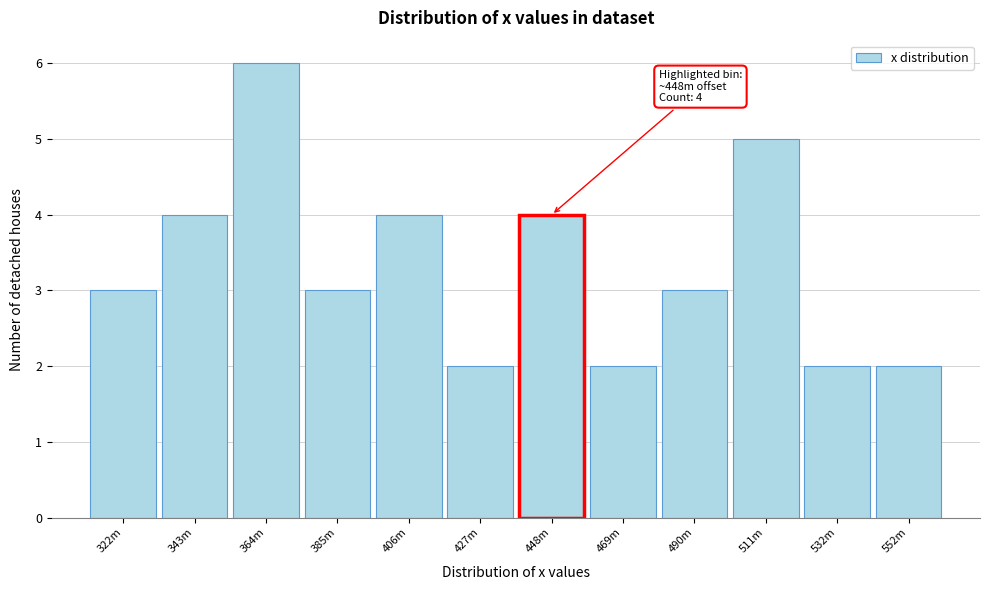

Reading left to right, list all the values displayed in this chart.

322m=3	343m=4	364m=6	385m=3	406m=4	427m=2	448m=4	469m=2	490m=3	511m=5	532m=2	552m=2